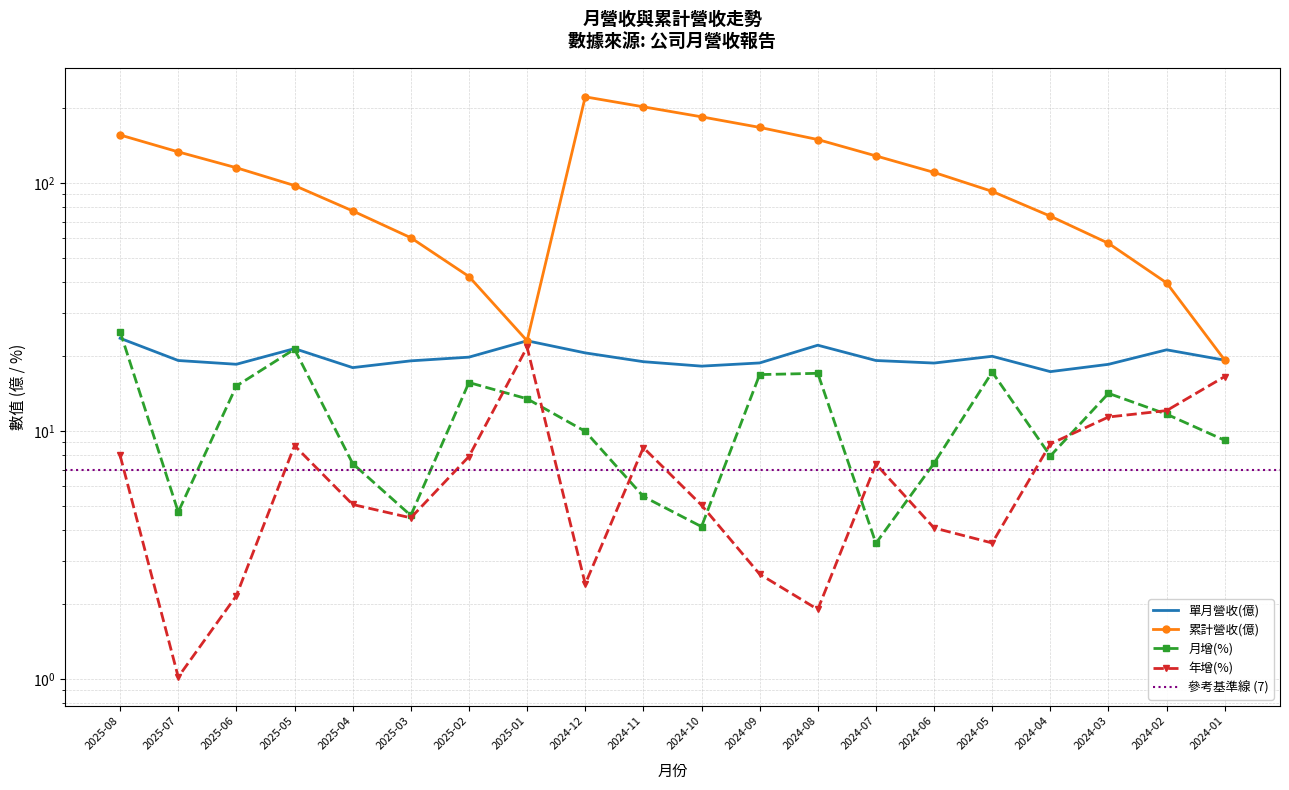

At which label does 單月營收(億) first exceed 19?

2025-08